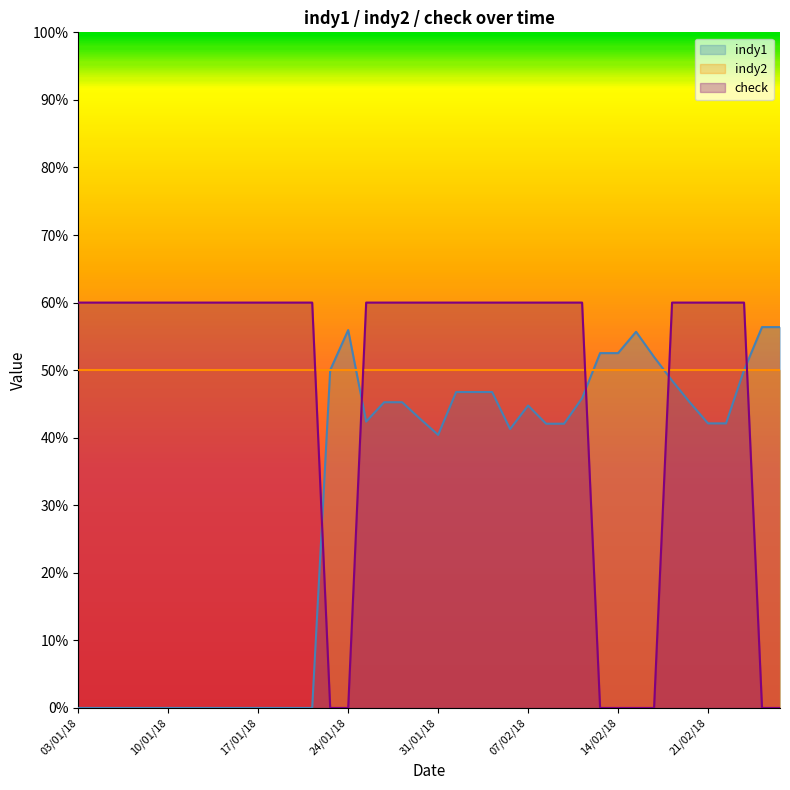

What are all the series names shown in the legend?

indy1, indy2, check